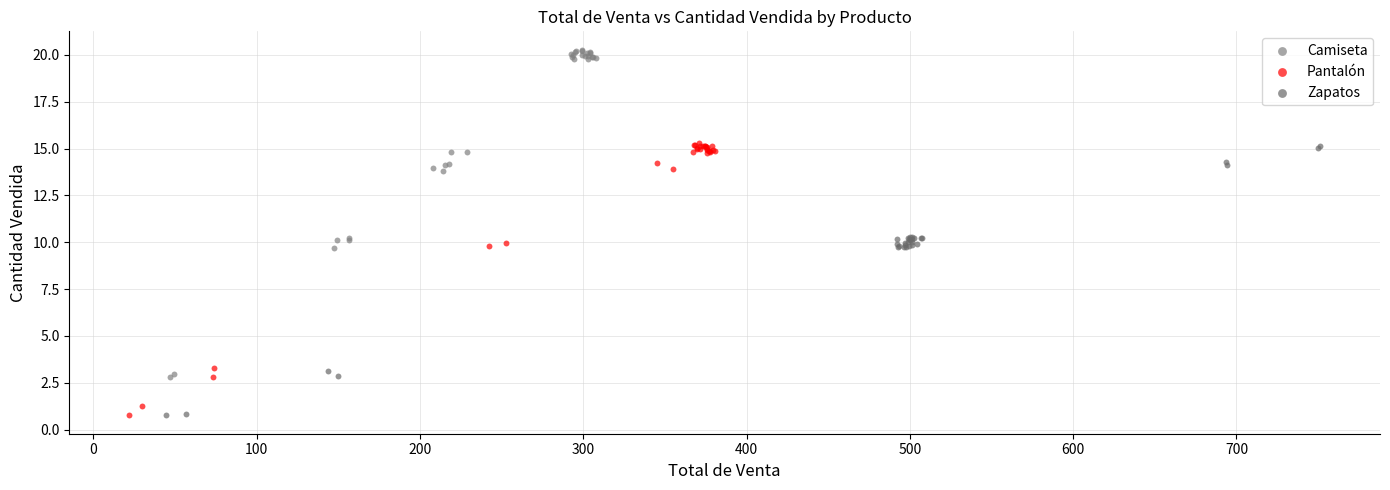

What are all the series names shown in the legend?

Camiseta, Pantalón, Zapatos